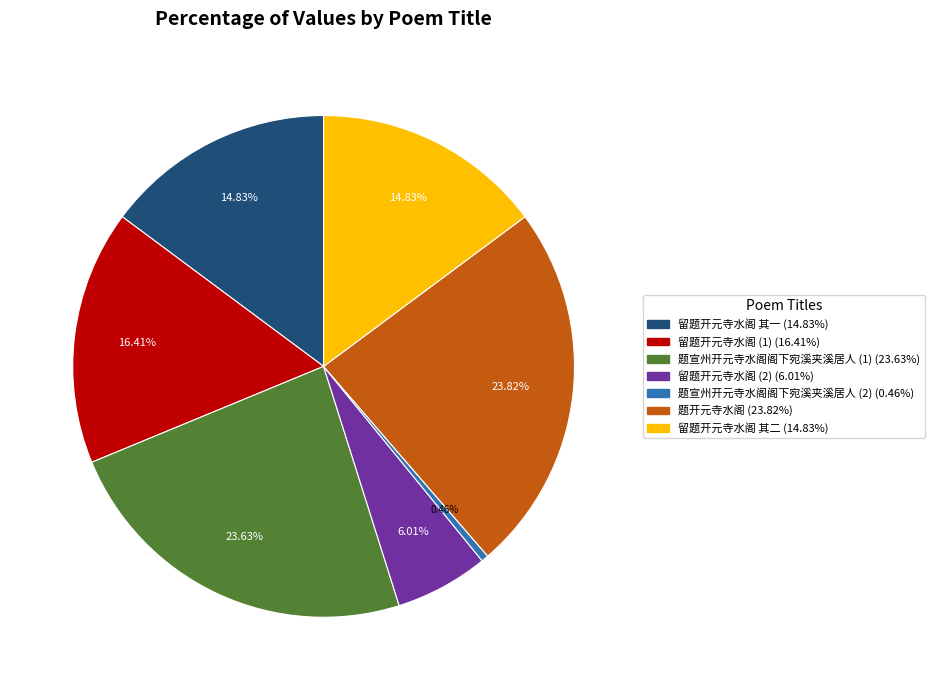

Is there any slice that represents more than half of the pie?

No